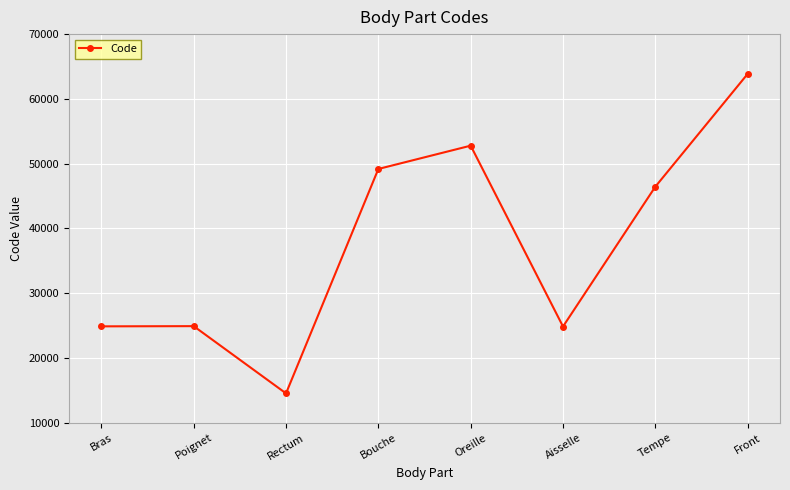

The chart shows a value of 20050 at Bouche. True or false?

False